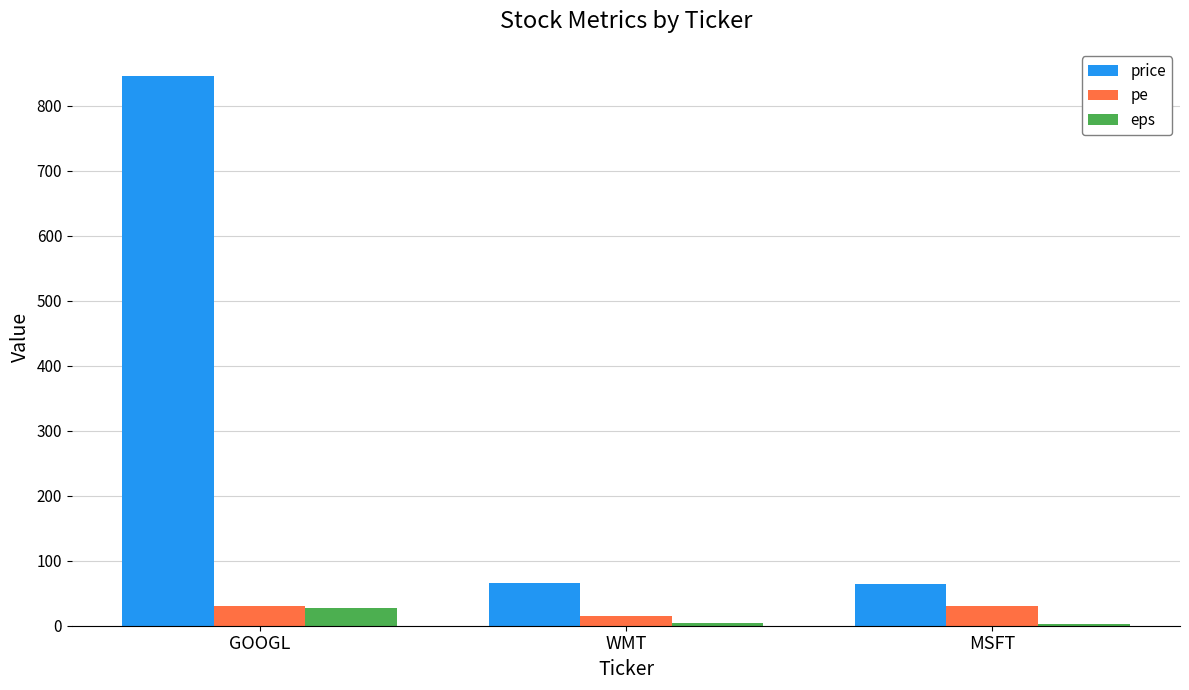

What is the sum of all pe values?

75.6